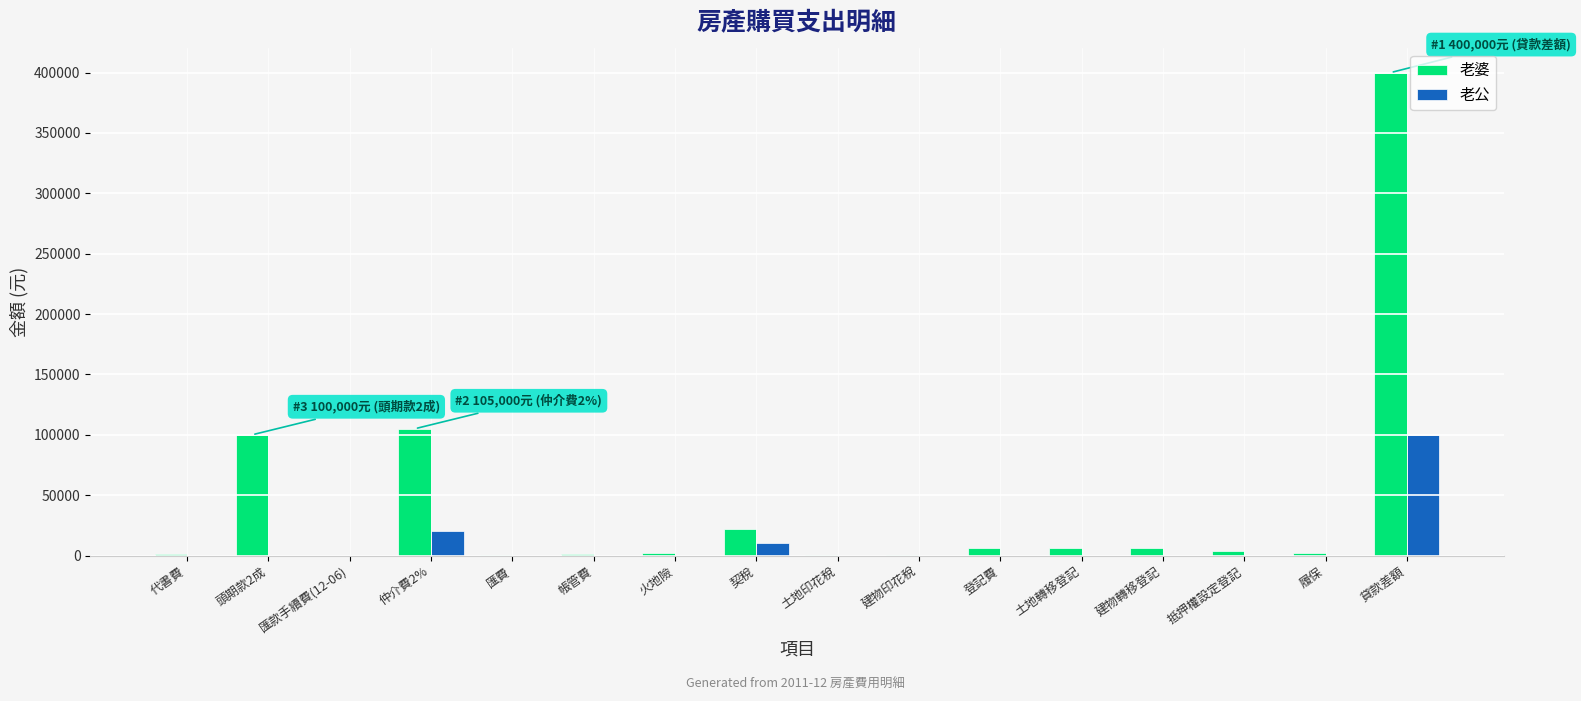

The value of 老公 at 貸款差額 is 100000. True or false?

True